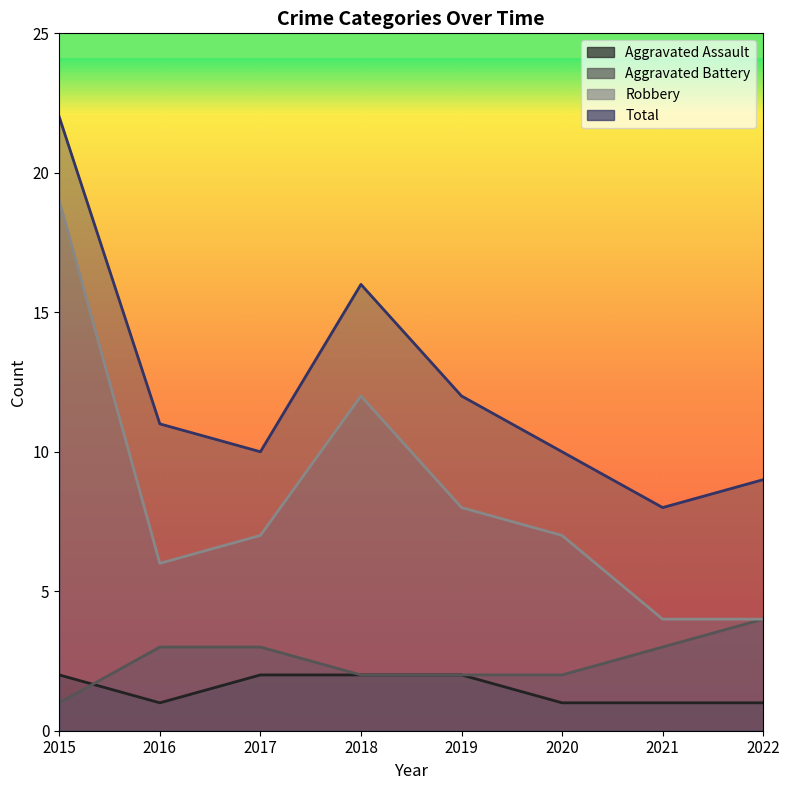

What is the sum of the Robbery values at 2019 and 2022?

12